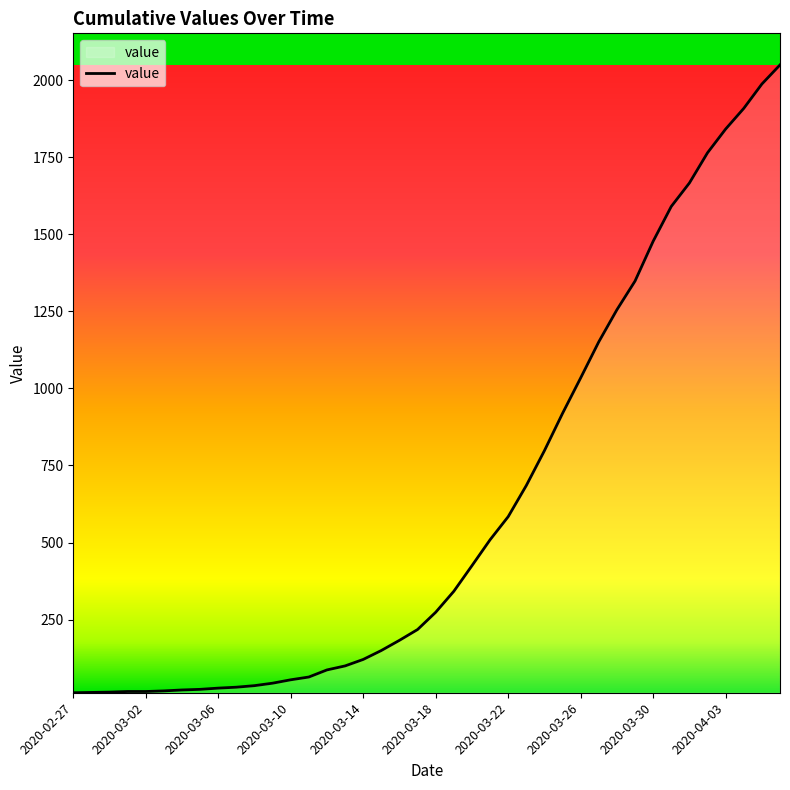

Does the chart have visible grid lines?

No